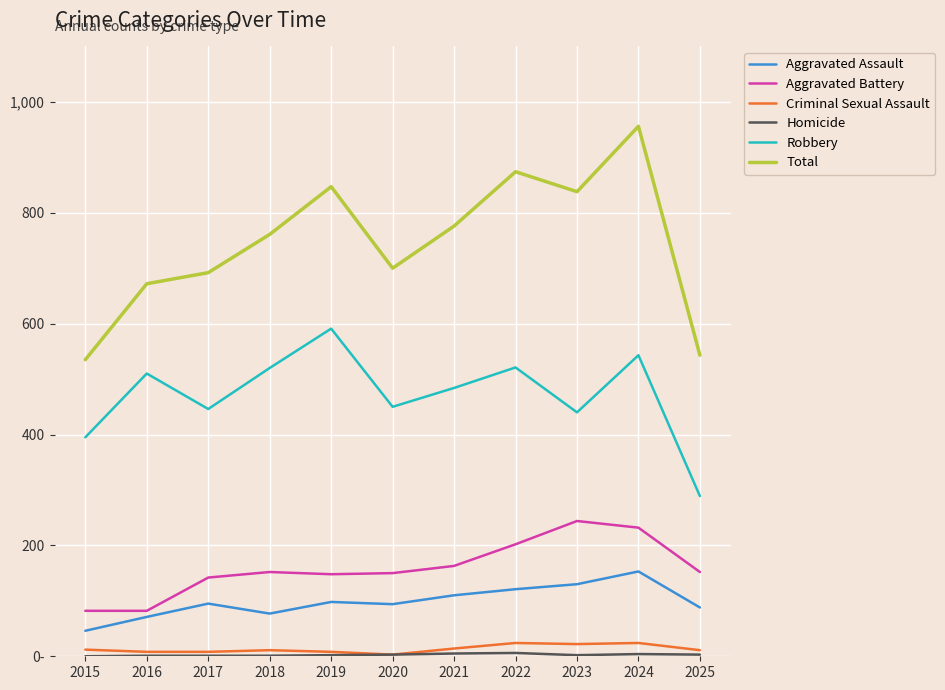

Which label corresponds to the largest value in the chart?

2024